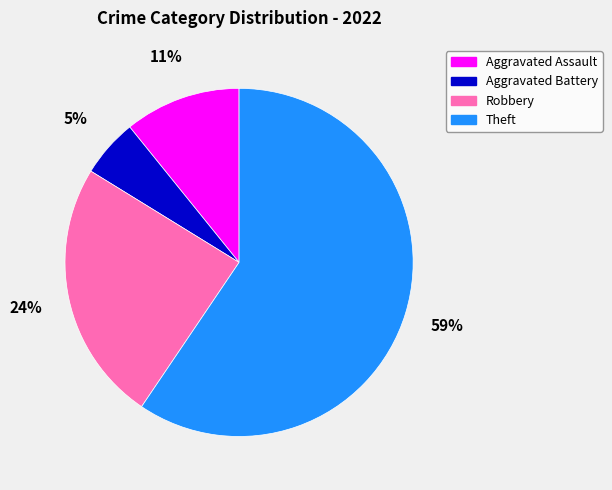

Which has a higher value, Theft or Aggravated Assault?

Theft